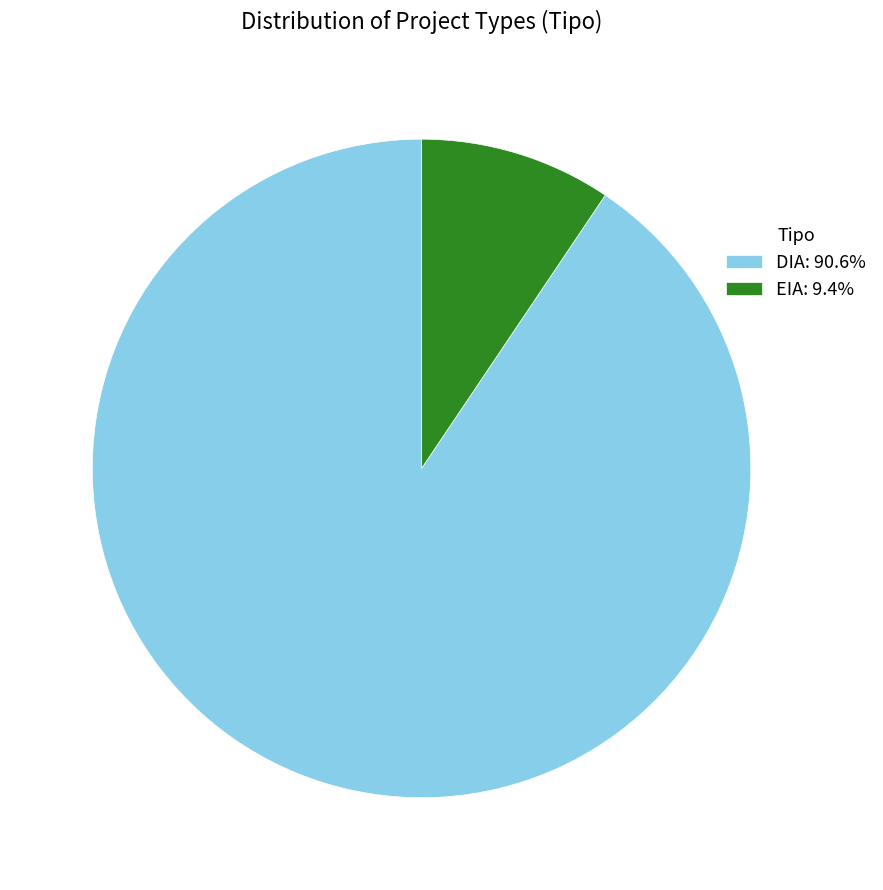

True or false: DIA accounts for 76% of the total.

False